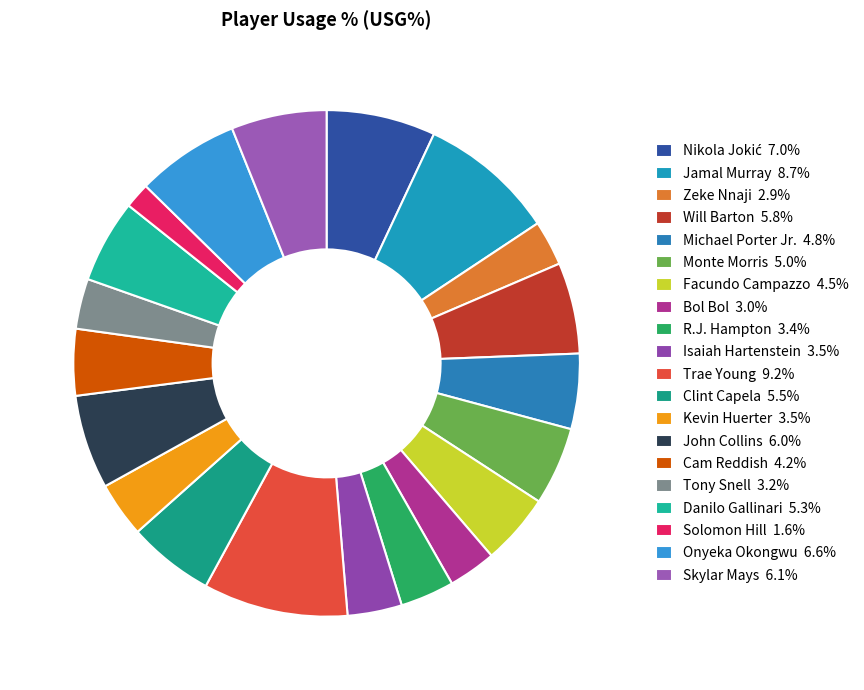

What percentage is the Clint Capela slice, to the nearest percent?

6%